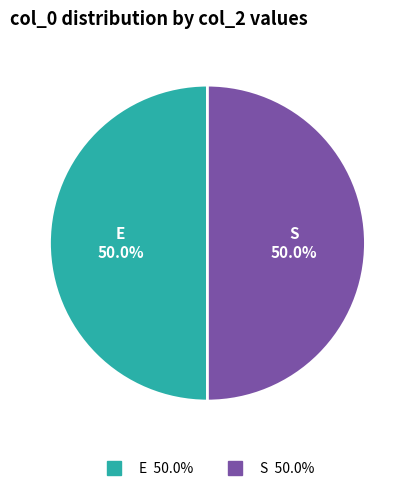

Is there any slice that represents more than half of the pie?

No